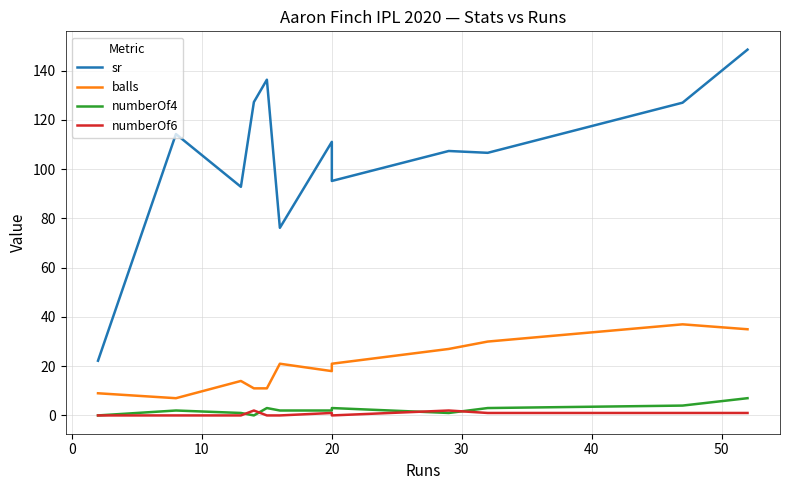

Which series has the widest spread of values?

sr